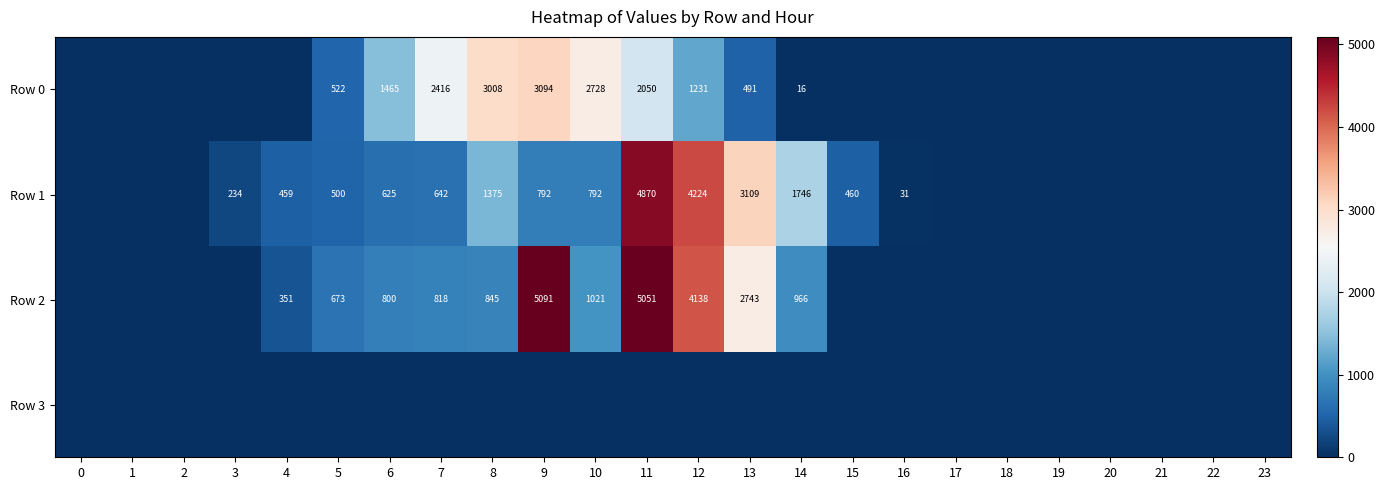

At which category is the sum across all series the highest?

11